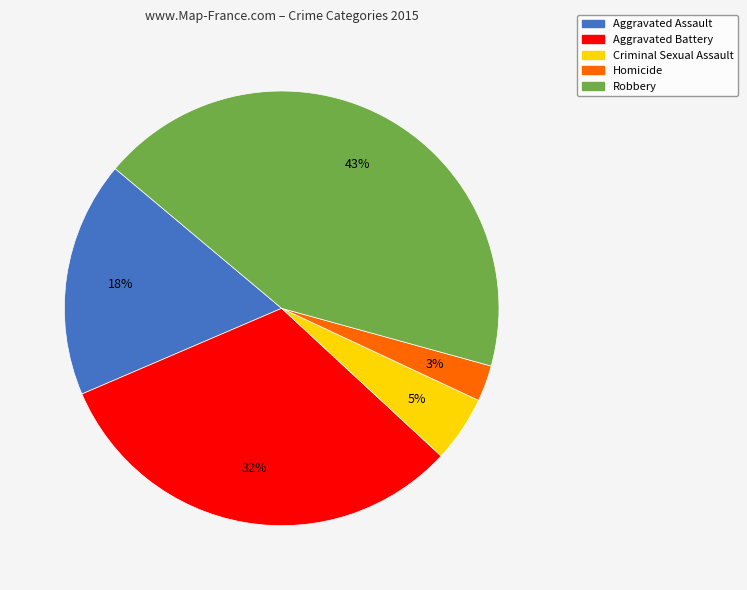

To the nearest percent, what portion does Robbery represent?

43%